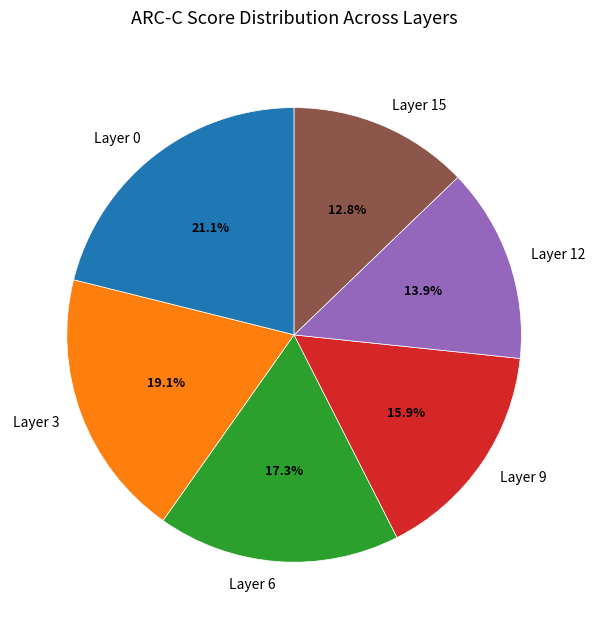

How many segments does this pie chart have?

6